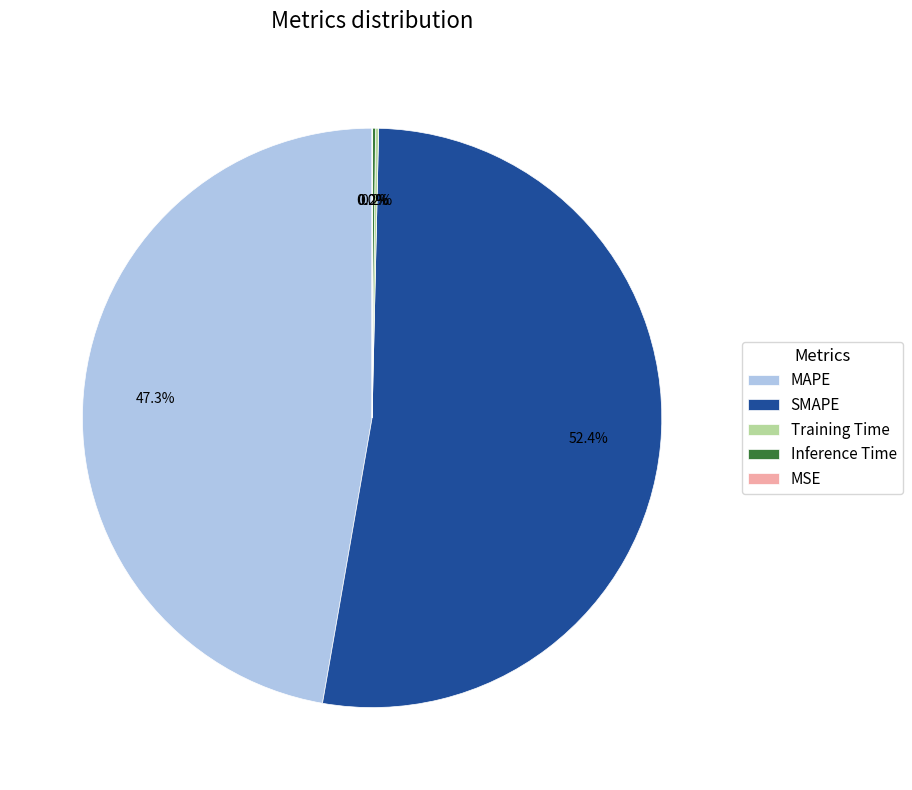

Which category has the biggest portion of the pie?

SMAPE